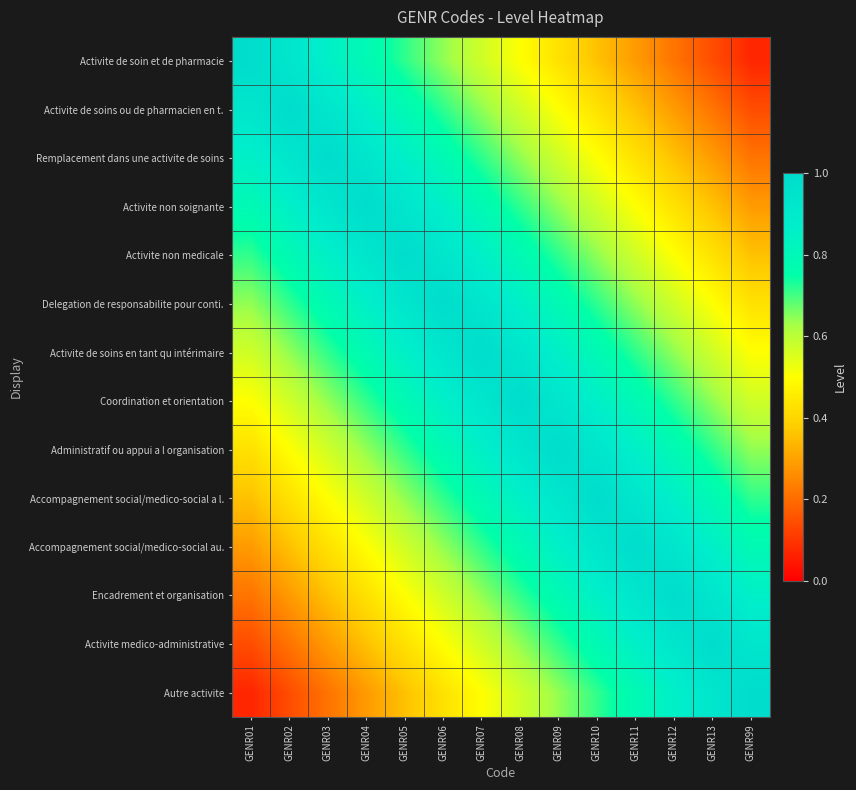

Reading right to left, extract all data points from this chart.

Activite de soin et de pharmacie: GENR99=0.1	GENR13=0.1	GENR12=0.2	GENR11=0.3	GENR10=0.4	GENR09=0.4	GENR08=0.5	GENR07=0.6	GENR06=0.6	GENR05=0.7	GENR04=0.8	GENR03=0.9	GENR02=0.9	GENR01=1.0
Activite de soins ou de pharmacien en t.: GENR99=0.1	GENR13=0.2	GENR12=0.3	GENR11=0.4	GENR10=0.4	GENR09=0.5	GENR08=0.6	GENR07=0.6	GENR06=0.7	GENR05=0.8	GENR04=0.9	GENR03=0.9	GENR02=1.0	GENR01=0.9
Remplacement dans une activite de soins: GENR99=0.2	GENR13=0.3	GENR12=0.4	GENR11=0.4	GENR10=0.5	GENR09=0.6	GENR08=0.6	GENR07=0.7	GENR06=0.8	GENR05=0.9	GENR04=0.9	GENR03=1.0	GENR02=0.9	GENR01=0.9
Activite non soignante: GENR99=0.3	GENR13=0.4	GENR12=0.4	GENR11=0.5	GENR10=0.6	GENR09=0.6	GENR08=0.7	GENR07=0.8	GENR06=0.9	GENR05=0.9	GENR04=1.0	GENR03=0.9	GENR02=0.9	GENR01=0.8
Activite non medicale: GENR99=0.4	GENR13=0.4	GENR12=0.5	GENR11=0.6	GENR10=0.6	GENR09=0.7	GENR08=0.8	GENR07=0.9	GENR06=0.9	GENR05=1.0	GENR04=0.9	GENR03=0.9	GENR02=0.8	GENR01=0.7
Delegation de responsabilite pour conti.: GENR99=0.4	GENR13=0.5	GENR12=0.6	GENR11=0.6	GENR10=0.7	GENR09=0.8	GENR08=0.9	GENR07=0.9	GENR06=1.0	GENR05=0.9	GENR04=0.9	GENR03=0.8	GENR02=0.7	GENR01=0.6
Activite de soins en tant qu intérimaire: GENR99=0.5	GENR13=0.6	GENR12=0.6	GENR11=0.7	GENR10=0.8	GENR09=0.9	GENR08=0.9	GENR07=1.0	GENR06=0.9	GENR05=0.9	GENR04=0.8	GENR03=0.7	GENR02=0.6	GENR01=0.6
Coordination et orientation: GENR99=0.6	GENR13=0.6	GENR12=0.7	GENR11=0.8	GENR10=0.9	GENR09=0.9	GENR08=1.0	GENR07=0.9	GENR06=0.9	GENR05=0.8	GENR04=0.7	GENR03=0.6	GENR02=0.6	GENR01=0.5
Administratif ou appui a l organisation: GENR99=0.6	GENR13=0.7	GENR12=0.8	GENR11=0.9	GENR10=0.9	GENR09=1.0	GENR08=0.9	GENR07=0.9	GENR06=0.8	GENR05=0.7	GENR04=0.6	GENR03=0.6	GENR02=0.5	GENR01=0.4
Accompagnement social/medico-social a l.: GENR99=0.7	GENR13=0.8	GENR12=0.9	GENR11=0.9	GENR10=1.0	GENR09=0.9	GENR08=0.9	GENR07=0.8	GENR06=0.7	GENR05=0.6	GENR04=0.6	GENR03=0.5	GENR02=0.4	GENR01=0.4
Accompagnement social/medico-social au.: GENR99=0.8	GENR13=0.9	GENR12=0.9	GENR11=1.0	GENR10=0.9	GENR09=0.9	GENR08=0.8	GENR07=0.7	GENR06=0.6	GENR05=0.6	GENR04=0.5	GENR03=0.4	GENR02=0.4	GENR01=0.3
Encadrement et organisation: GENR99=0.9	GENR13=0.9	GENR12=1.0	GENR11=0.9	GENR10=0.9	GENR09=0.8	GENR08=0.7	GENR07=0.6	GENR06=0.6	GENR05=0.5	GENR04=0.4	GENR03=0.4	GENR02=0.3	GENR01=0.2
Activite medico-administrative: GENR99=0.9	GENR13=1.0	GENR12=0.9	GENR11=0.9	GENR10=0.8	GENR09=0.7	GENR08=0.6	GENR07=0.6	GENR06=0.5	GENR05=0.4	GENR04=0.4	GENR03=0.3	GENR02=0.2	GENR01=0.1
Autre activite: GENR99=1.0	GENR13=0.9	GENR12=0.9	GENR11=0.8	GENR10=0.7	GENR09=0.6	GENR08=0.6	GENR07=0.5	GENR06=0.4	GENR05=0.4	GENR04=0.3	GENR03=0.2	GENR02=0.1	GENR01=0.1